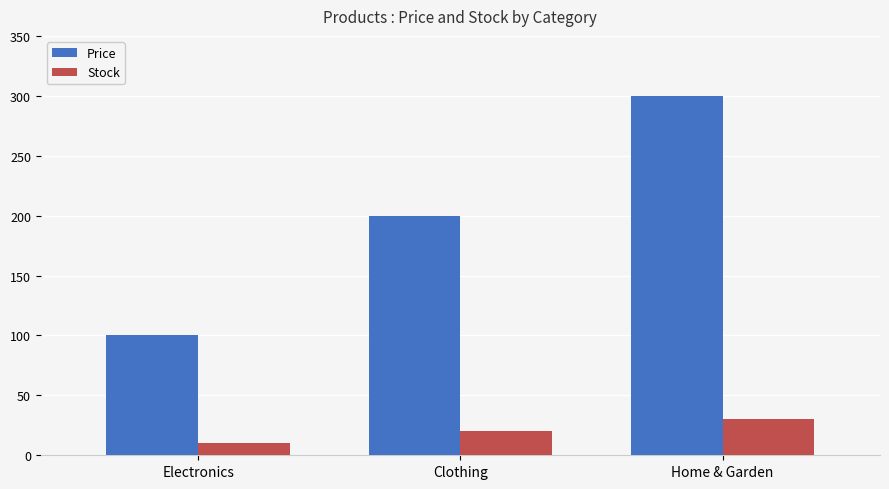

What is the average value of the Price series?

200